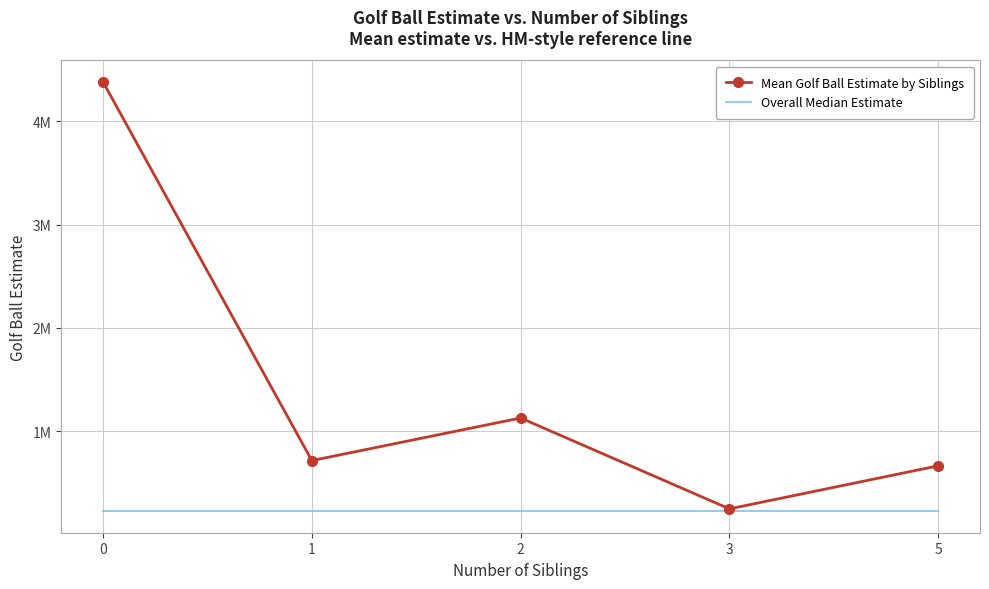

What are all the series names shown in the legend?

Mean Golf Ball Estimate by Siblings, Overall Median Estimate